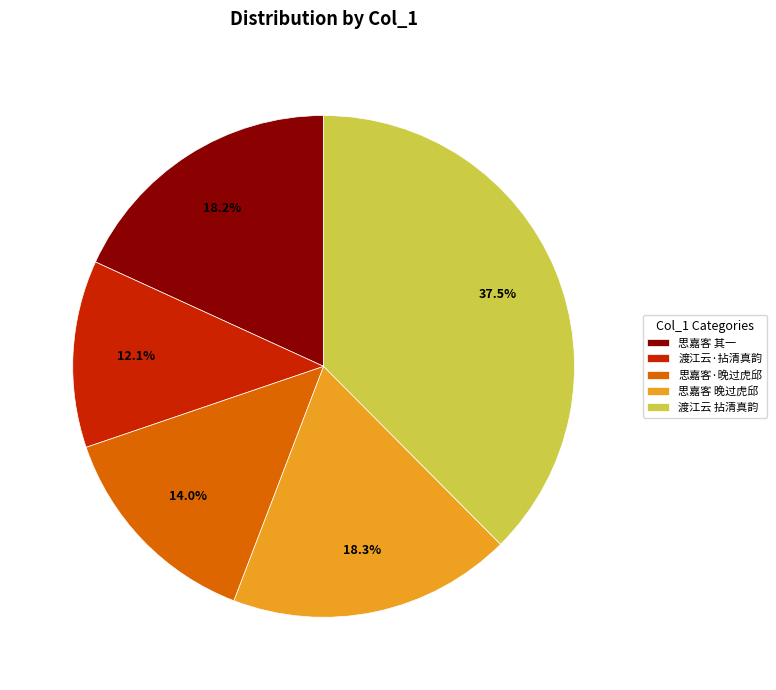

Does any single category account for the majority?

No